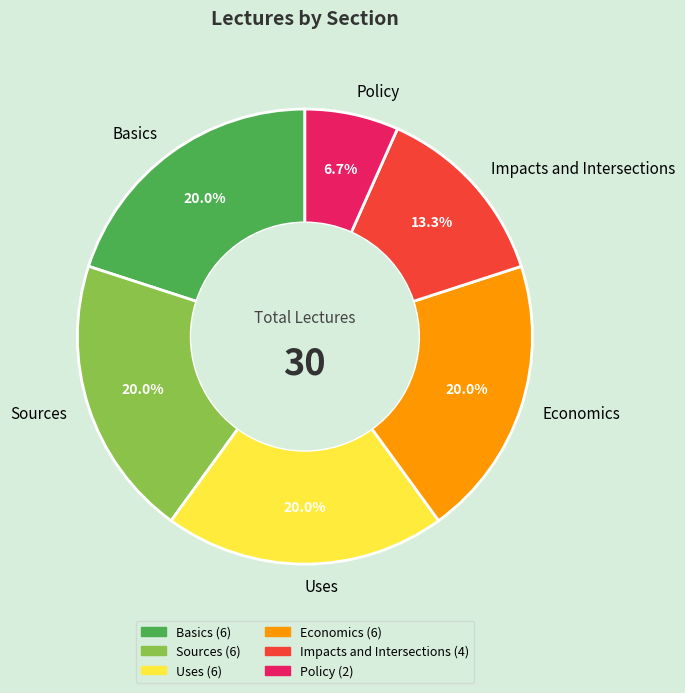

What is the ratio of the value at Sources to the value at Impacts and Intersections?

1.5